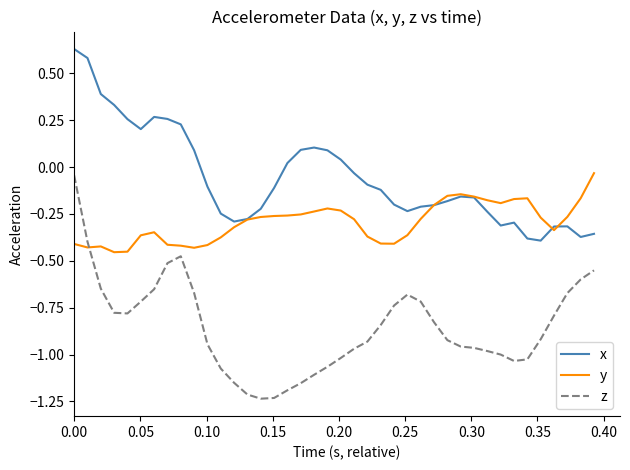

Which series has the largest total across all categories?

x